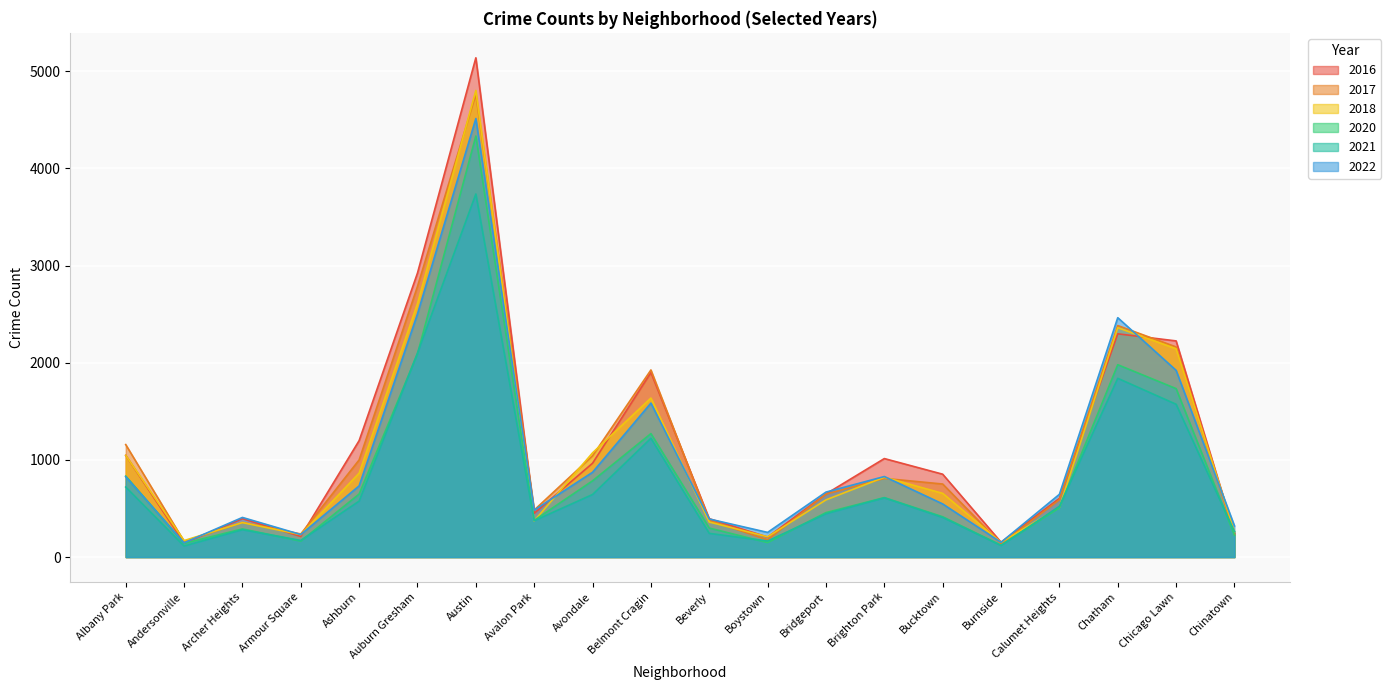

How many values in the 2022 series are below 669?

10